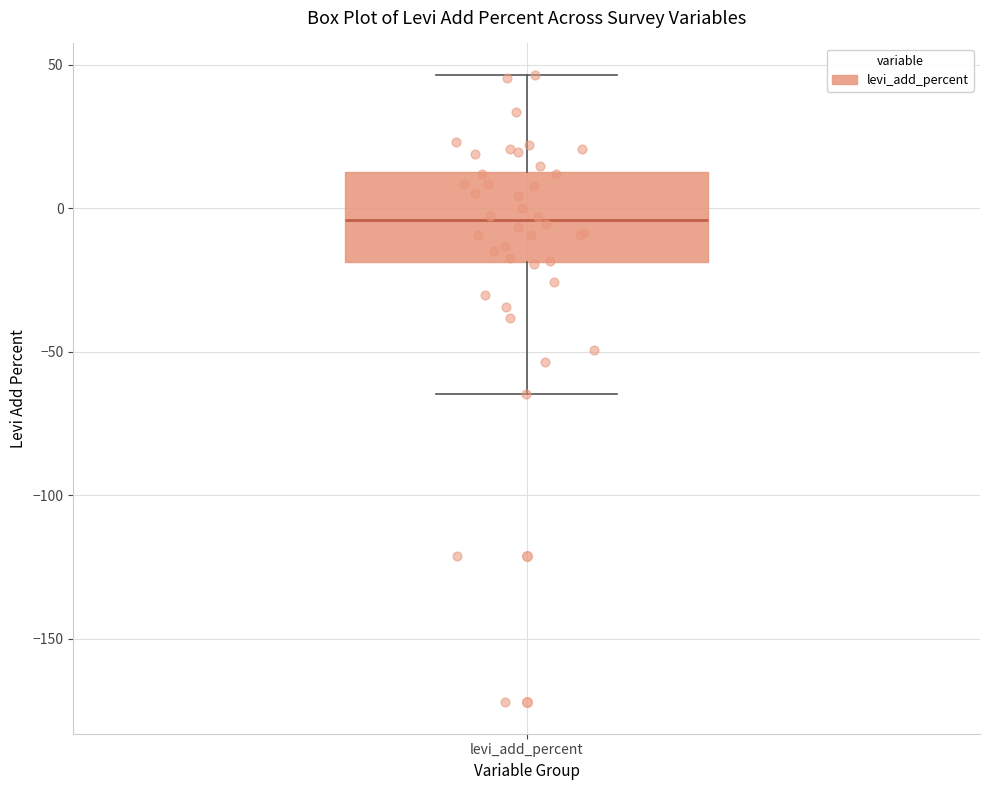

Where does the median line of the box for levi_add_percent sit on the y-axis? The values are not printed on the chart, so give them approximately, as read against the axis.

-5